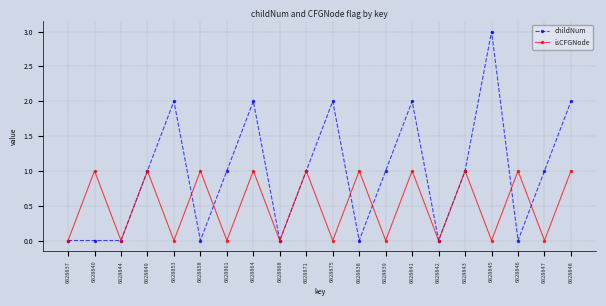

What is the maximum value for childNum?

3